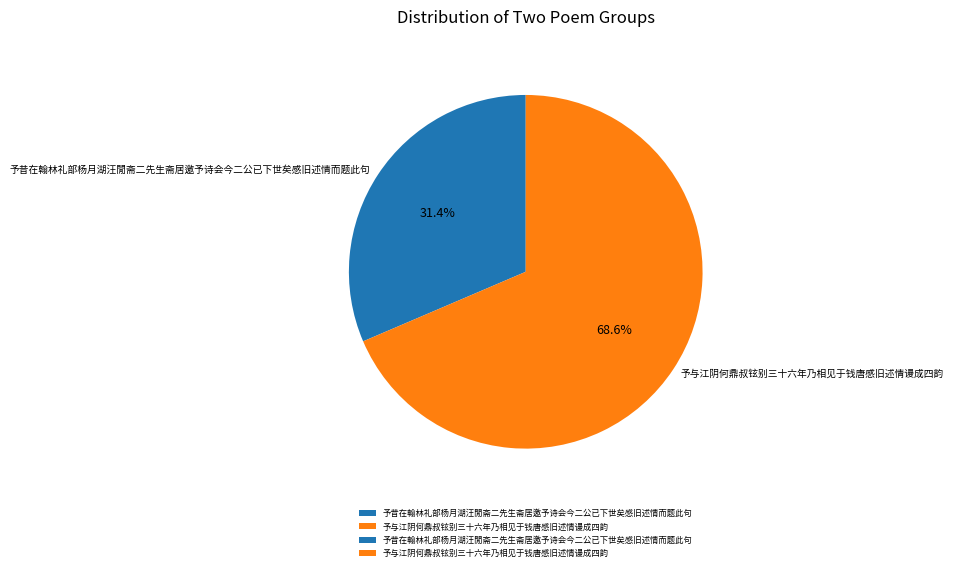

What is the total percentage of 予与江阴何鼎叔铉别三十六年乃相见于钱唐感旧述情谩成四韵 and 予昔在翰林礼部杨月湖汪閒斋二先生斋居邀予诗会今二公已下世矣感旧述情而题此句?

100.0%